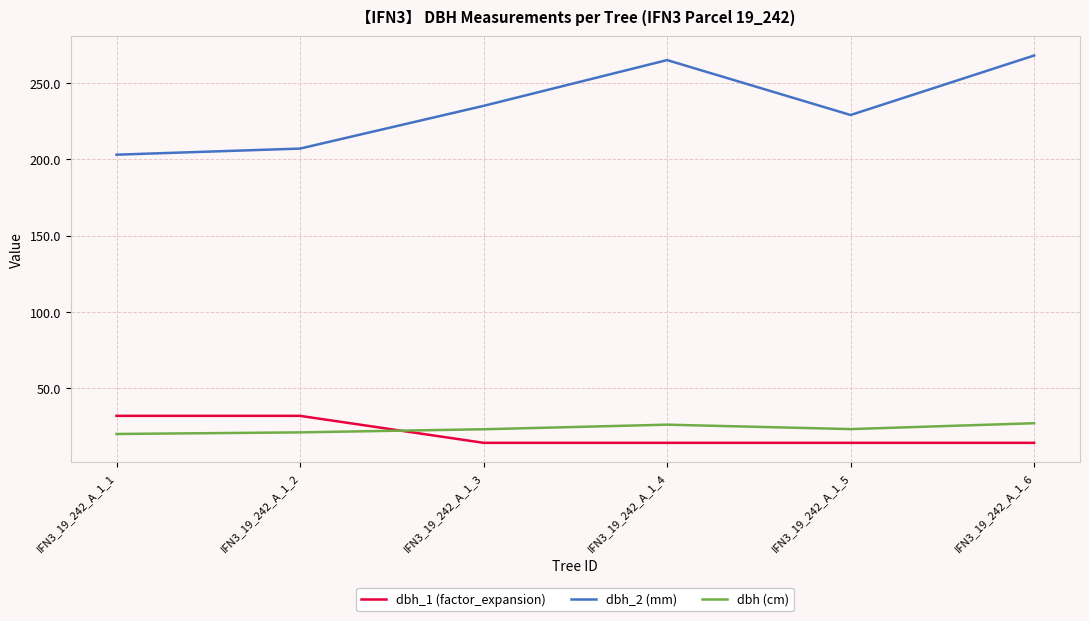

What is the difference between the maximum and minimum values in the dbh_2 (mm) series?

65.0